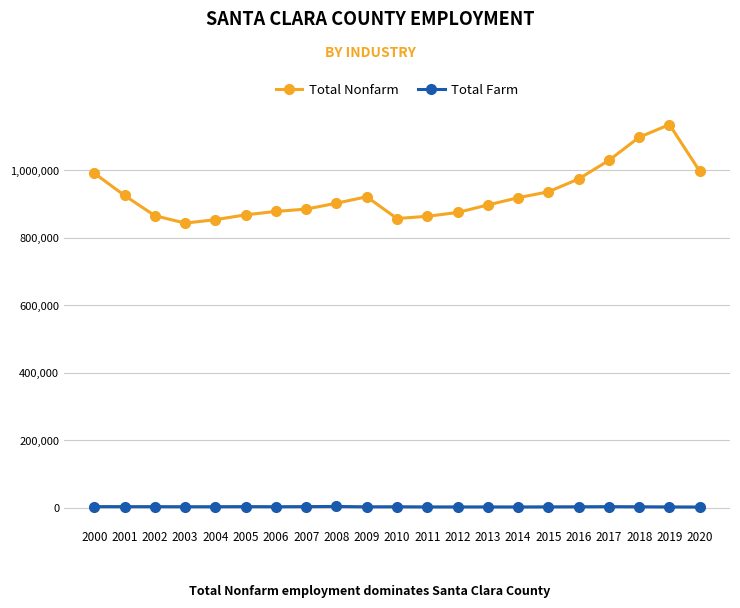

What is the value of the Total Nonfarm point at the 9th from the left?

902300